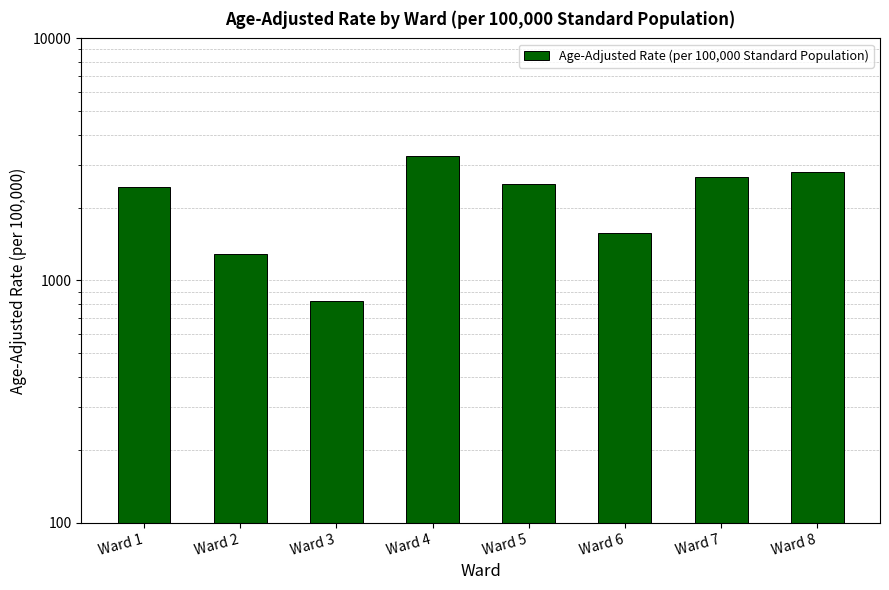

What is the change in value from Ward 6 to Ward 7?

+1104.8